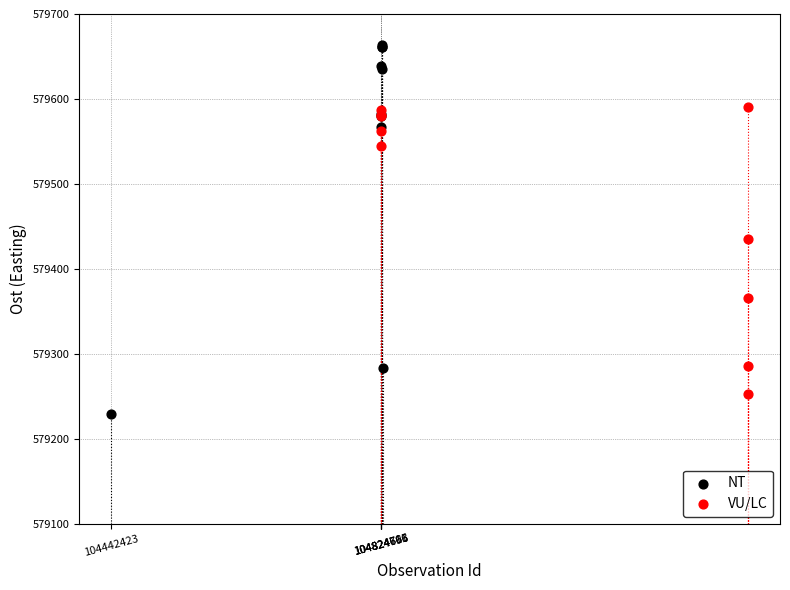

Which series reaches the maximum Y coordinate?

NT